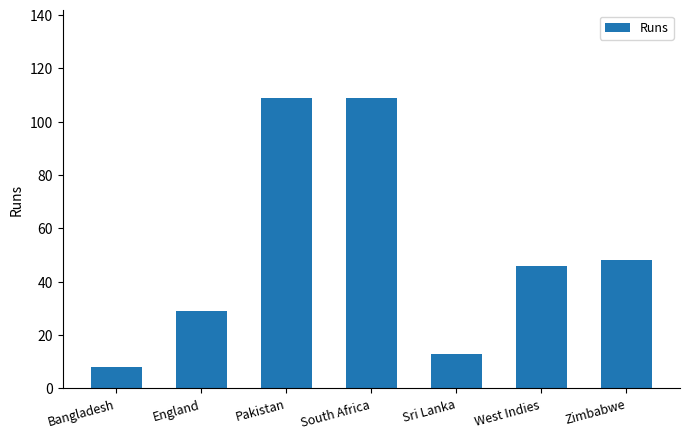

What is the sum of the values at South Africa and Sri Lanka?

122